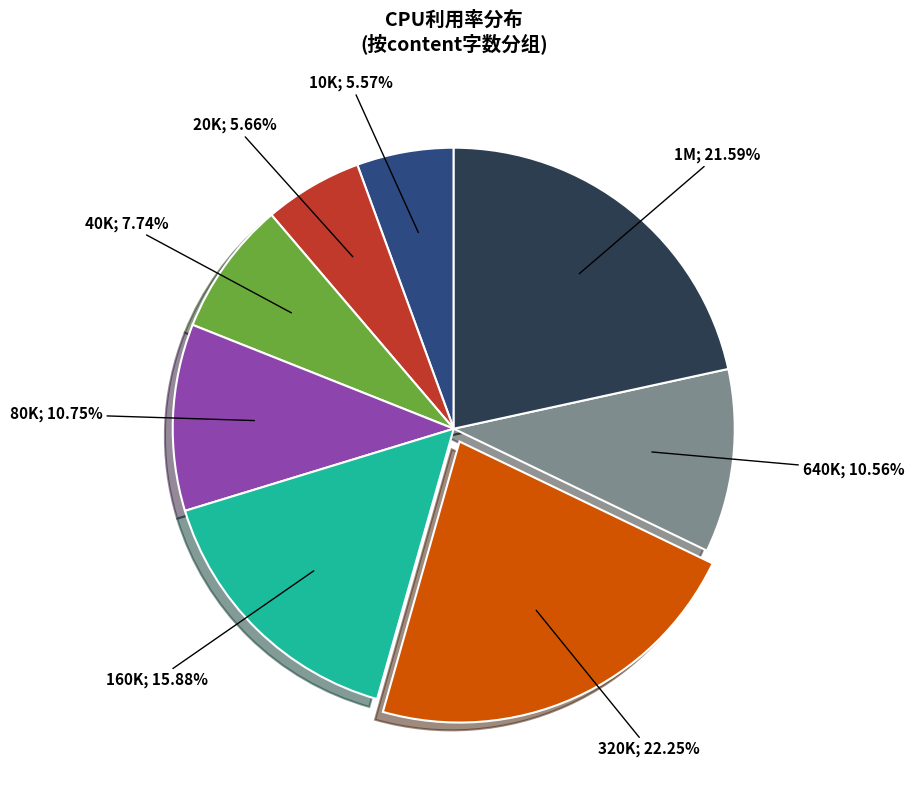

Does any single category account for the majority?

No